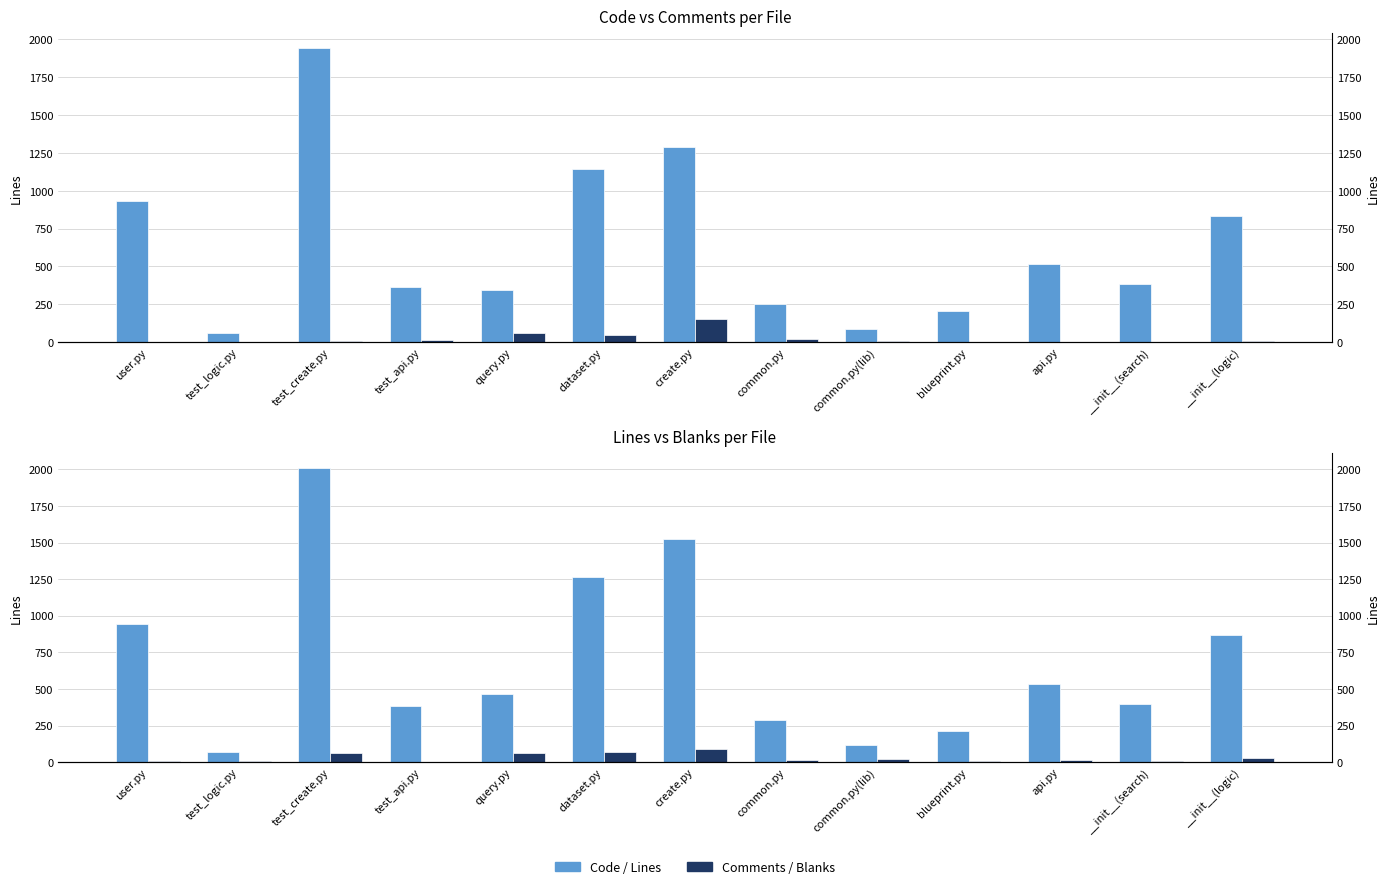

Which category has the highest value in the Code series?

test_create.py